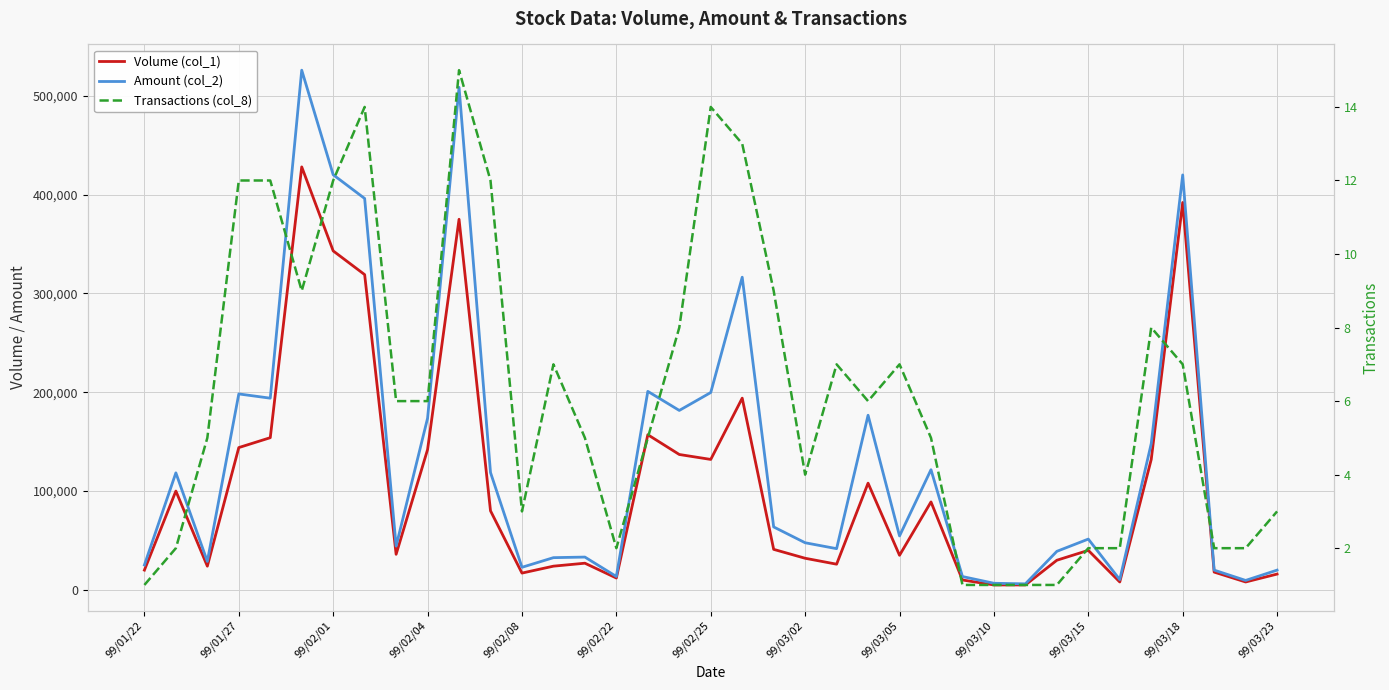

True or false: Transactions (col_8) and Volume (col_1) intersect in this chart.

False